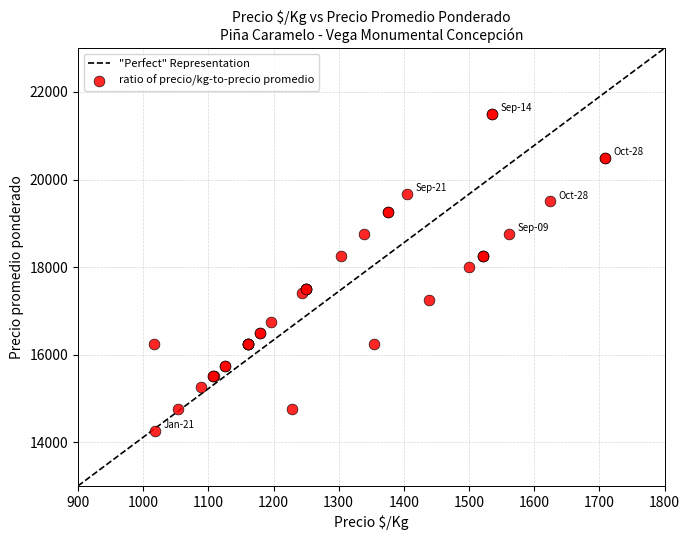

What Y value in the scatter plot is closest to 17875?

18000